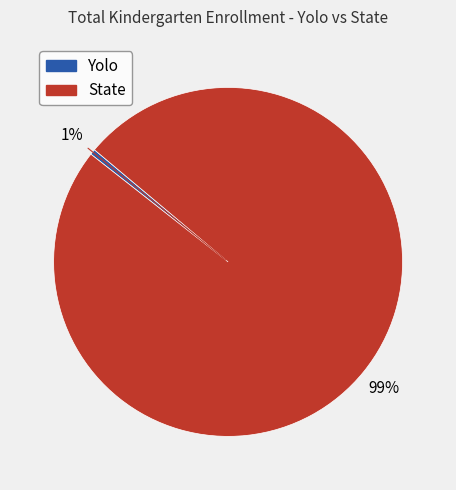

Is the sum of State and Yolo greater than half?

Yes